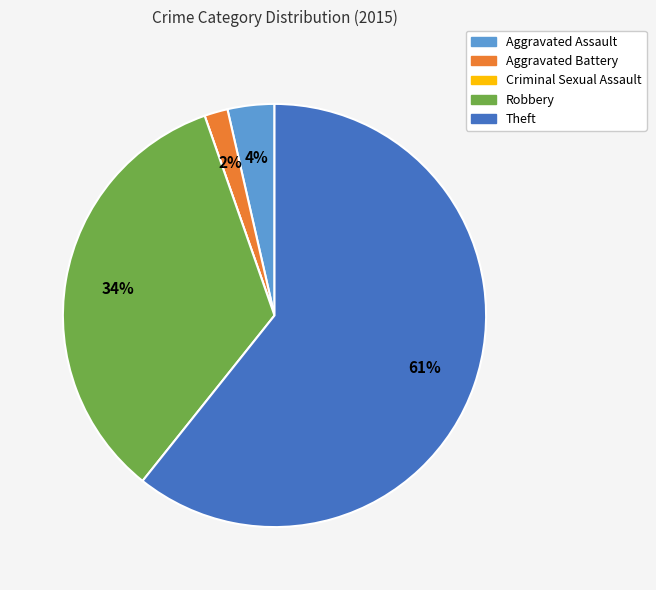

Which category has the biggest portion of the pie?

Theft